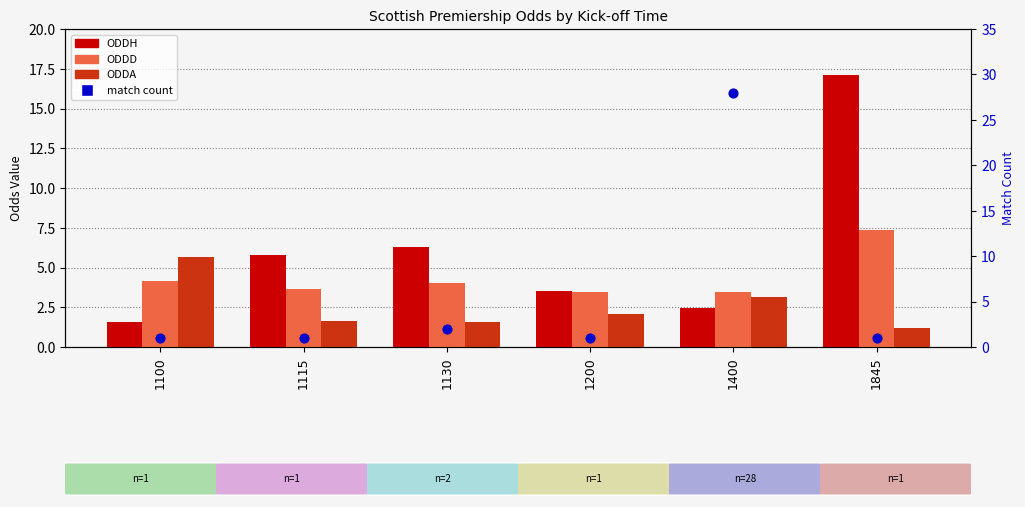

At how many categories does at least one series exceed 13?

2